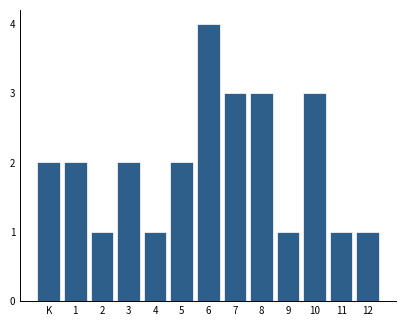

Reading left to right, extract all data points from this chart.

2	2	1	2	1	2	4	3	3	1	3	1	1